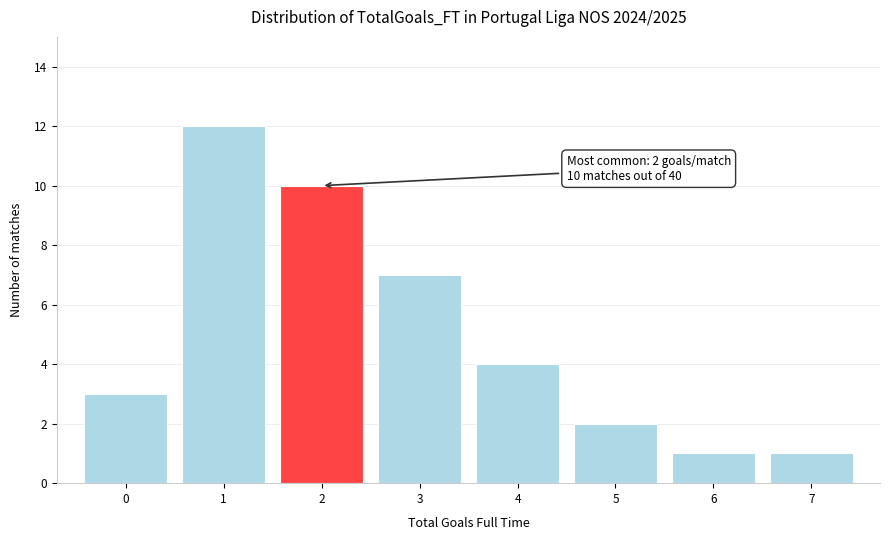

Over which range of the x-axis is the bar tallest?

0.5 to 1.5